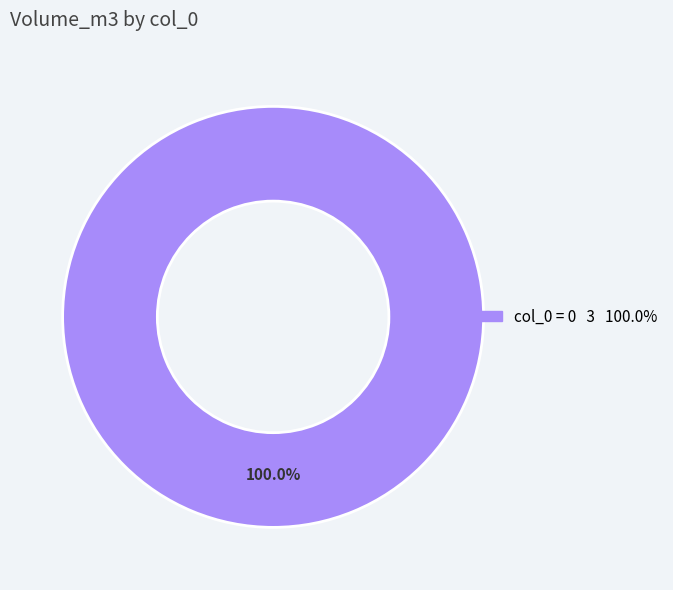

Is there a majority slice in this chart?

Yes